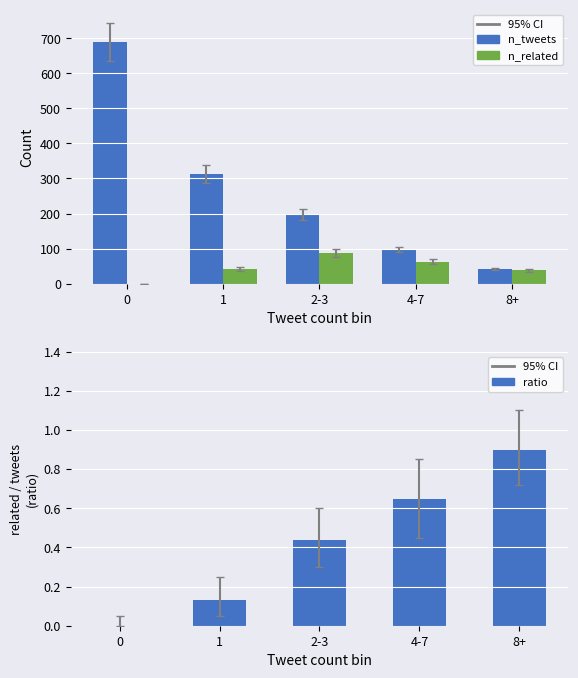

Rank the series by their maximum value, from lowest to highest.

ratio, n_related, n_tweets